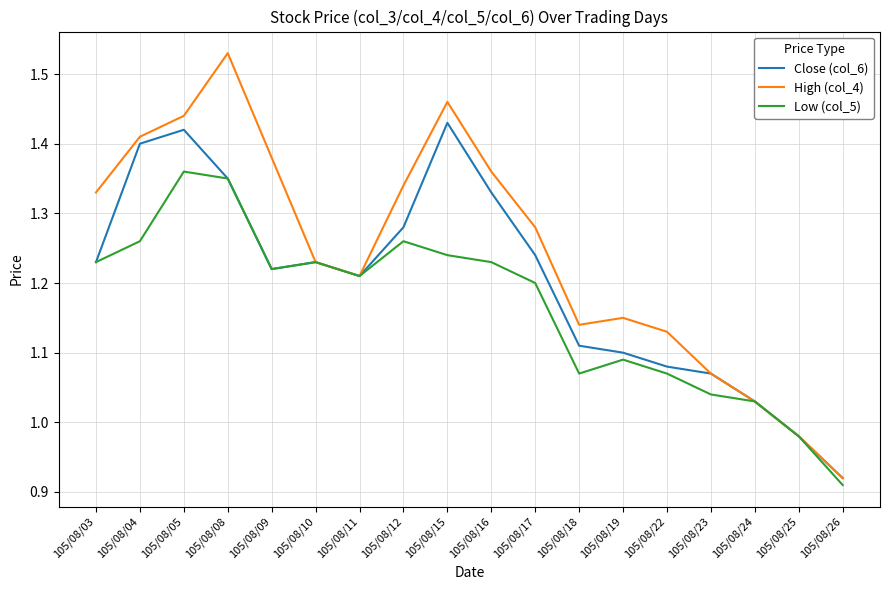

Rank the series by their average value, from highest to lowest.

High (col_4), Close (col_6), Low (col_5)